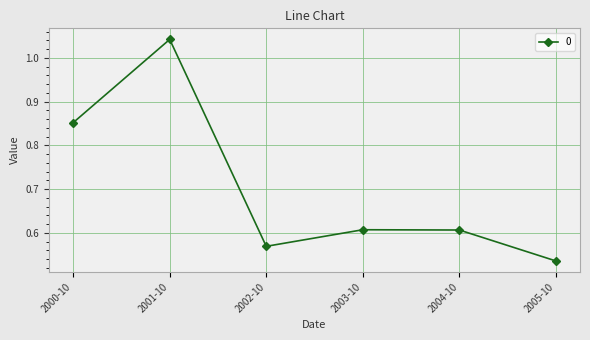

The value at 2000-10 is 0.3. True or false?

False